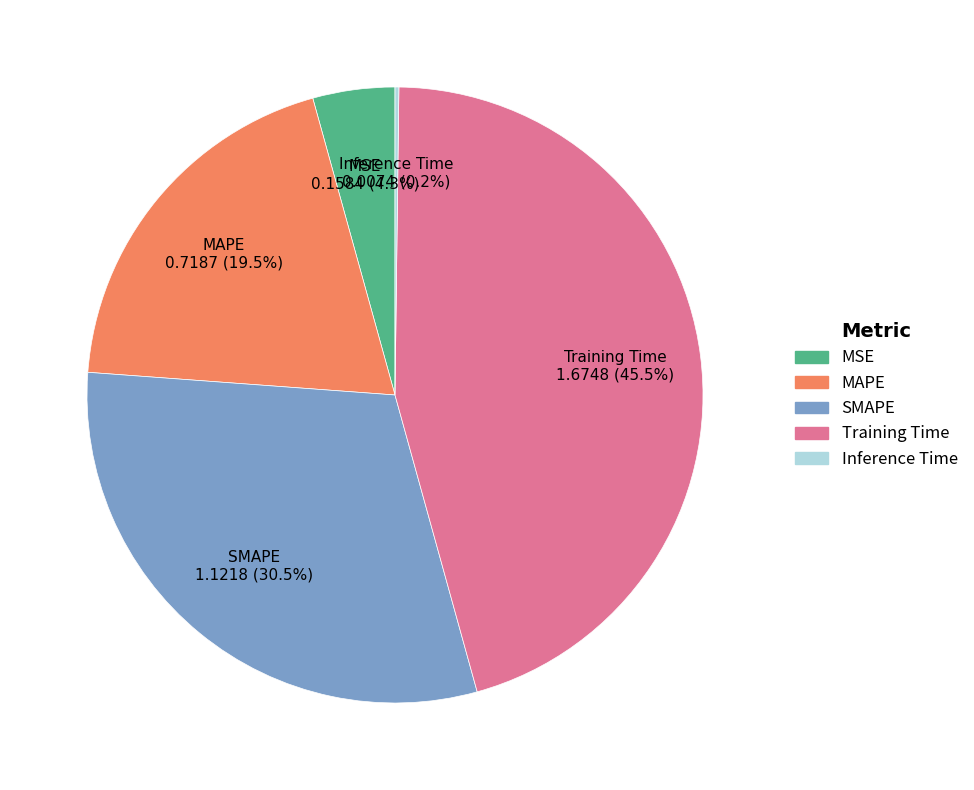

What percentage is NOT represented by MAPE?

80.5%